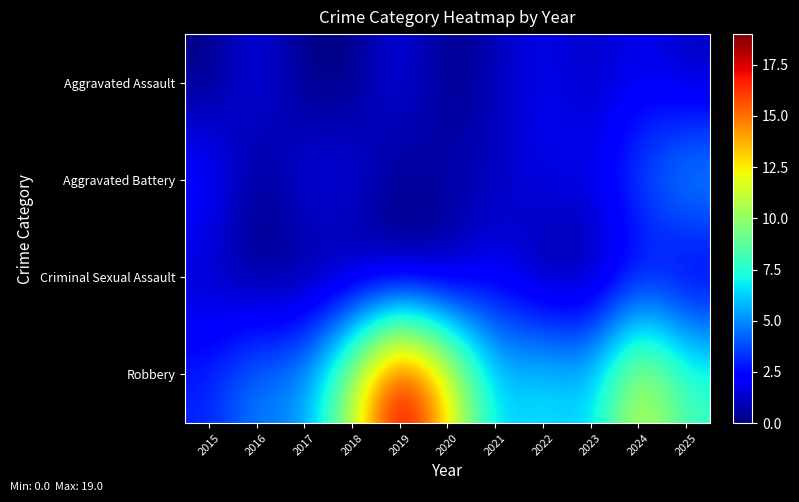

Which series has the largest total across all categories?

Robbery